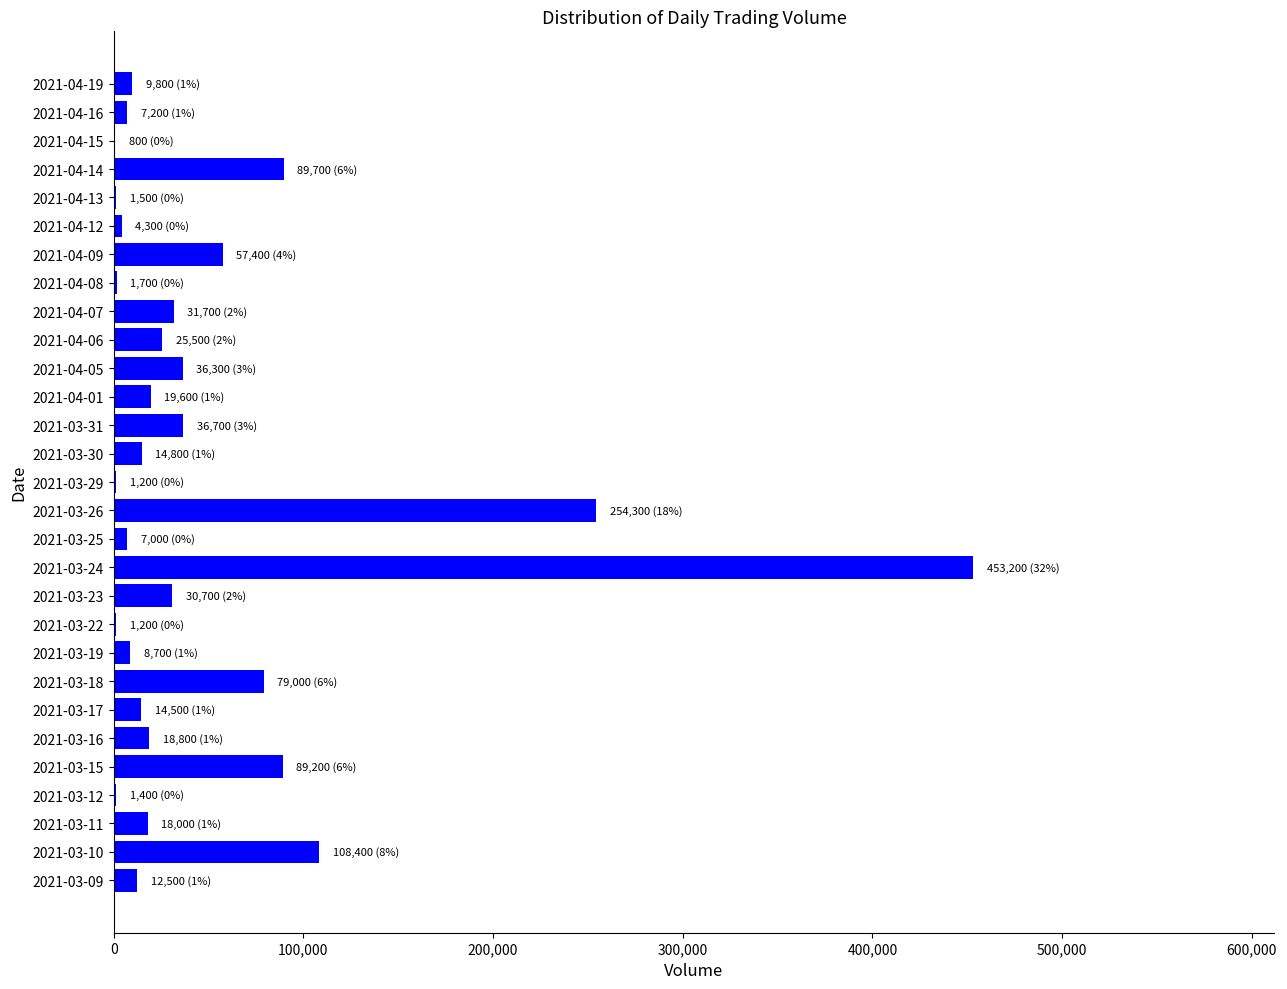

What is the change in value from 2021-03-11 to 2021-03-24?

+435200